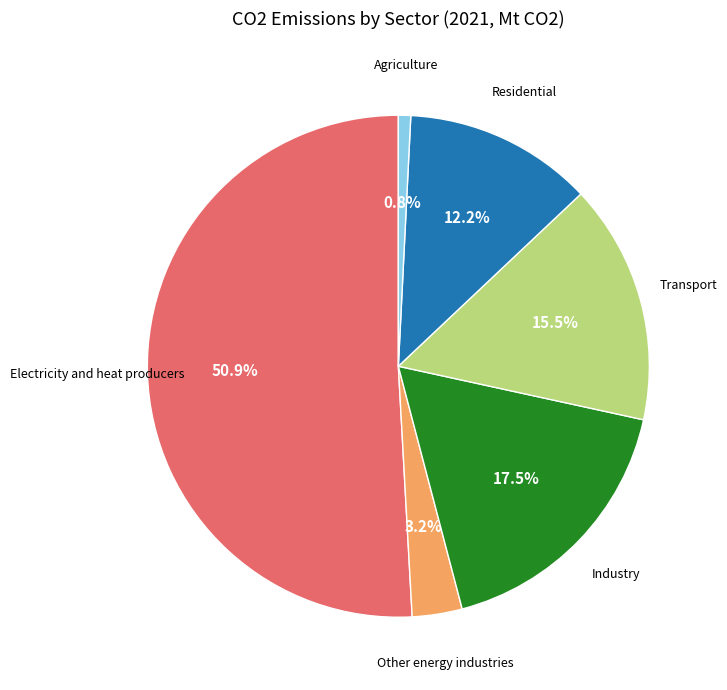

Does any single category account for the majority?

Yes